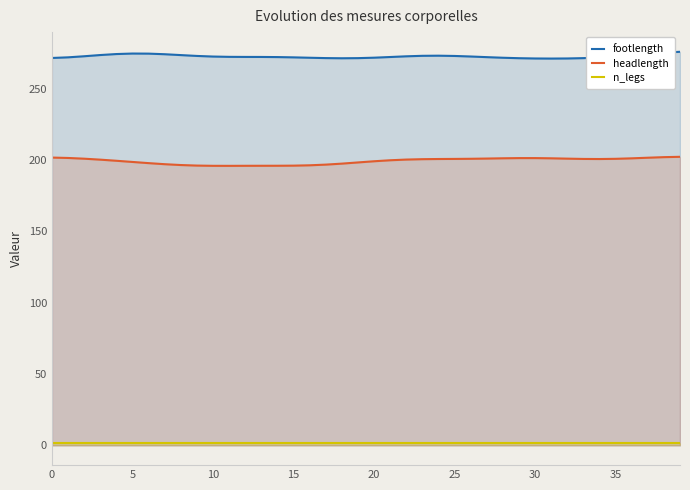

At which category is the sum across all series the highest?

39